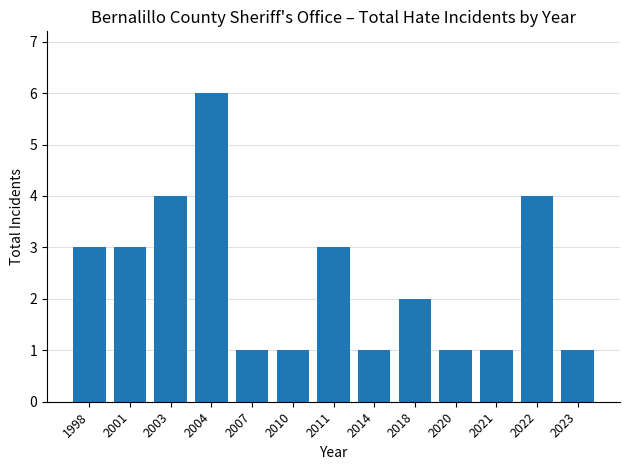

Reading right to left, extract all data points from this chart.

2023=1	2022=4	2021=1	2020=1	2018=2	2014=1	2011=3	2010=1	2007=1	2004=6	2003=4	2001=3	1998=3